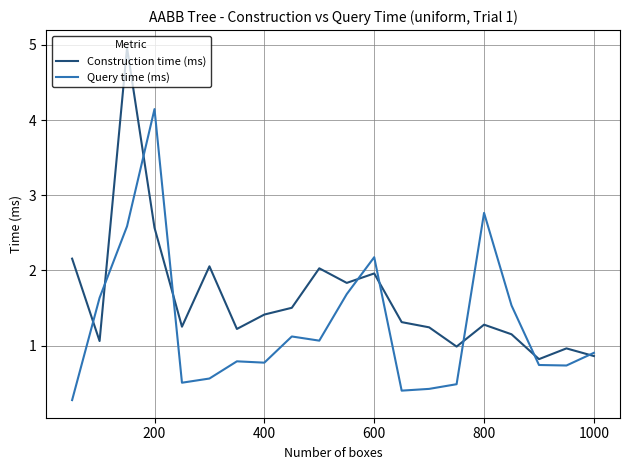

Which series has the largest total across all categories?

Construction time (ms)